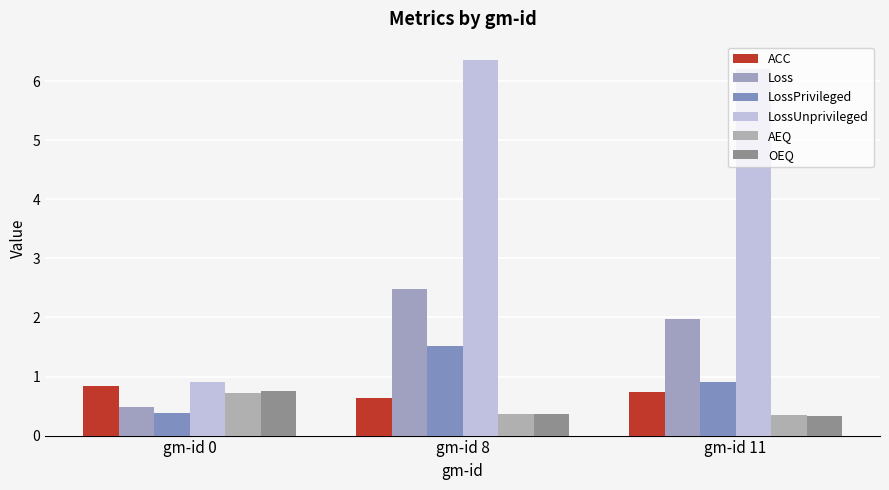

Between gm-id 0 and gm-id 8, which is larger?

gm-id 0